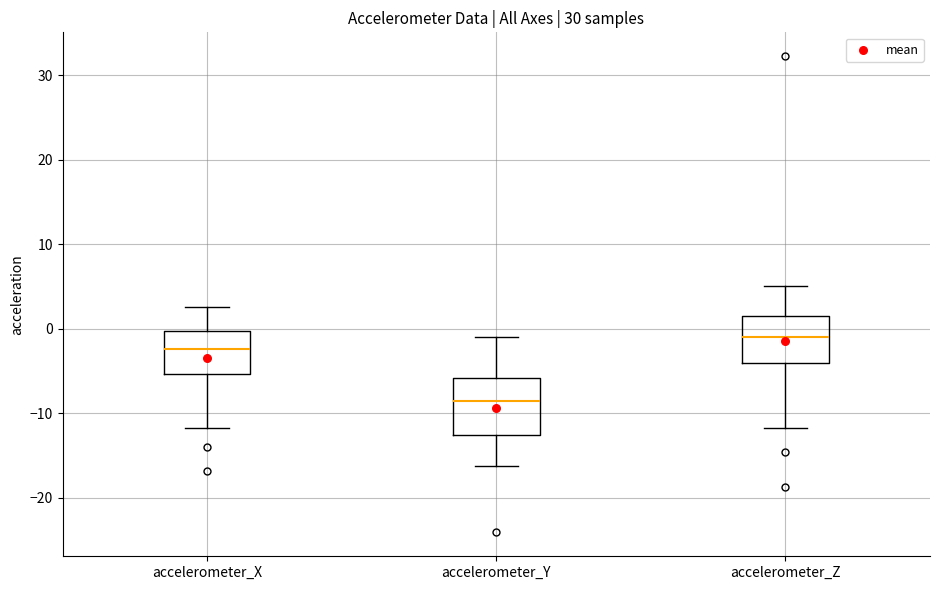

Reading left to right, read every box against the y-axis: the position of its median line, the range the box covers, and the ends of its whiskers. The values are not printed on the chart, so give them approximately, as read against the axis.

accelerometer_X: median -2, box -5 to 0, whiskers -12 to 3
accelerometer_Y: median -9, box -13 to -6, whiskers -16 to -1
accelerometer_Z: median -1, box -4 to 2, whiskers -12 to 5